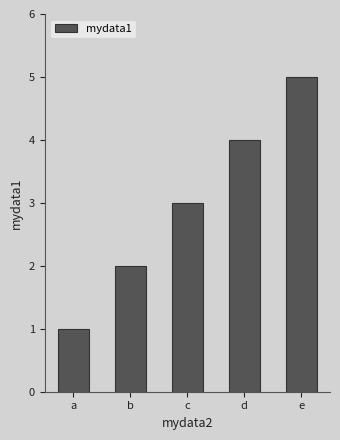

Reading left to right, list all the values displayed in this chart.

1	2	3	4	5